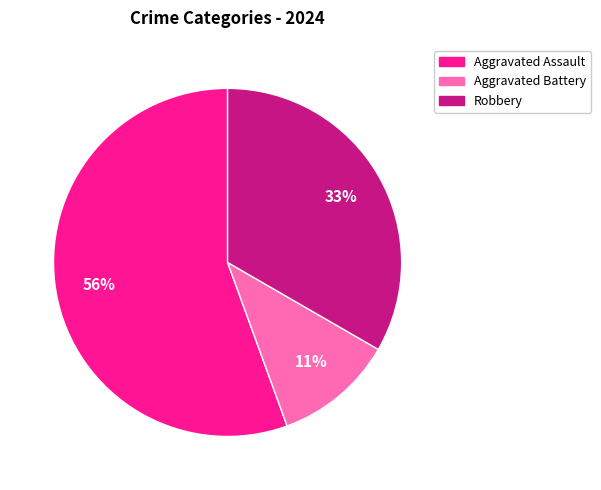

Rank the categories by value from lowest to highest.

Aggravated Battery, Robbery, Aggravated Assault